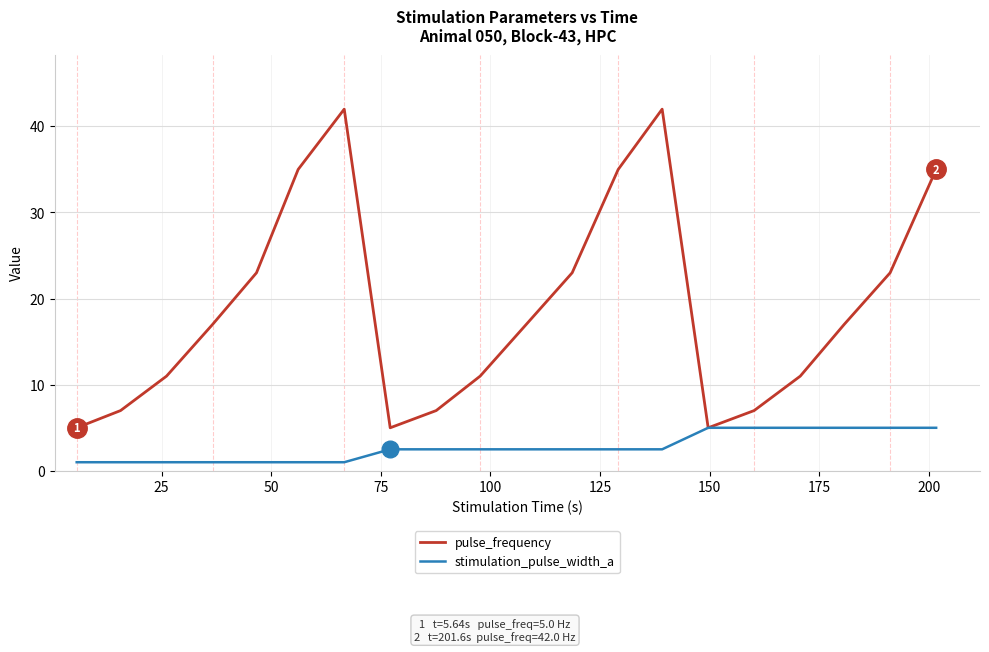

Is this an area chart (filled region under the line)?

No